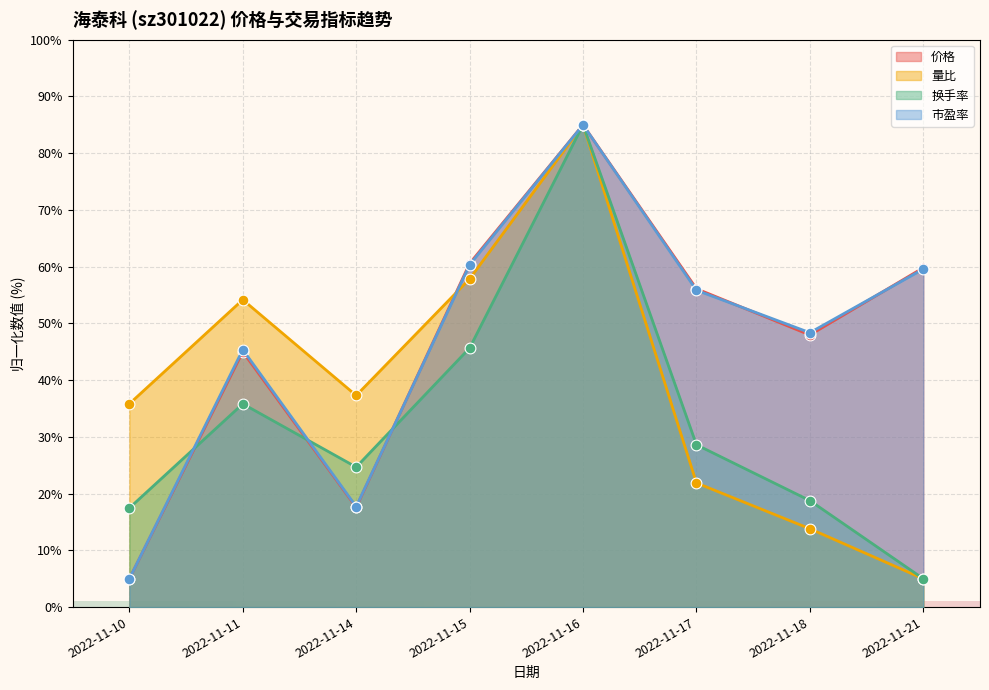

At how many categories does at least one series exceed 58?

3